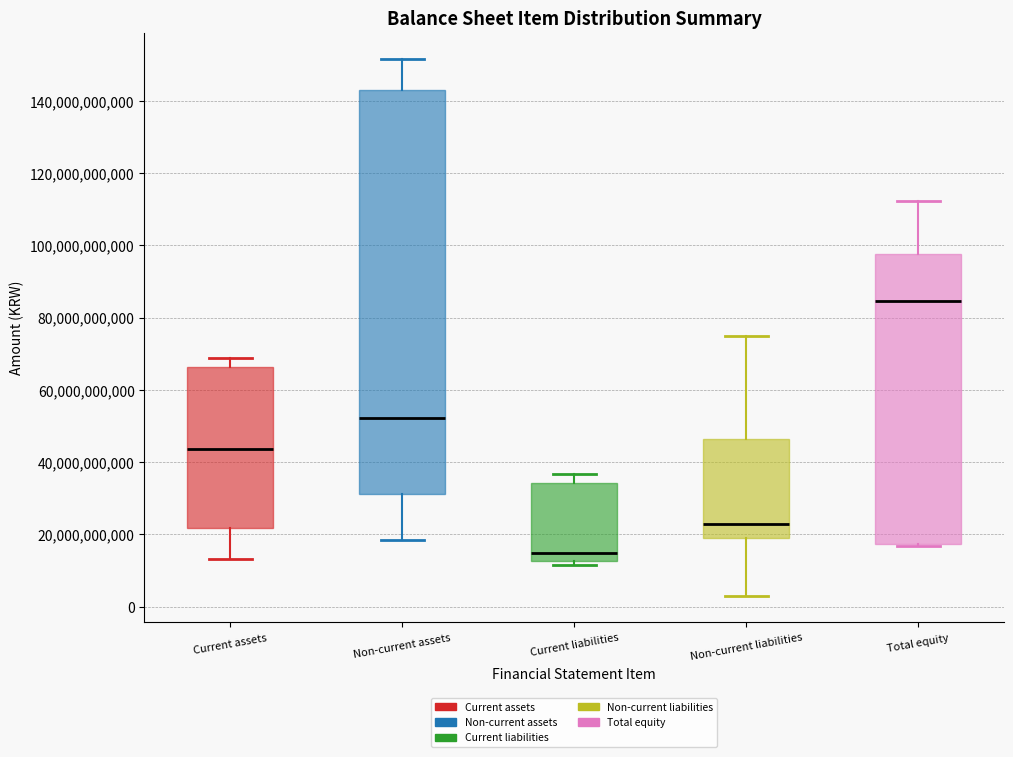

Which box is the tallest, from its lower edge to its upper edge?

Non-current assets